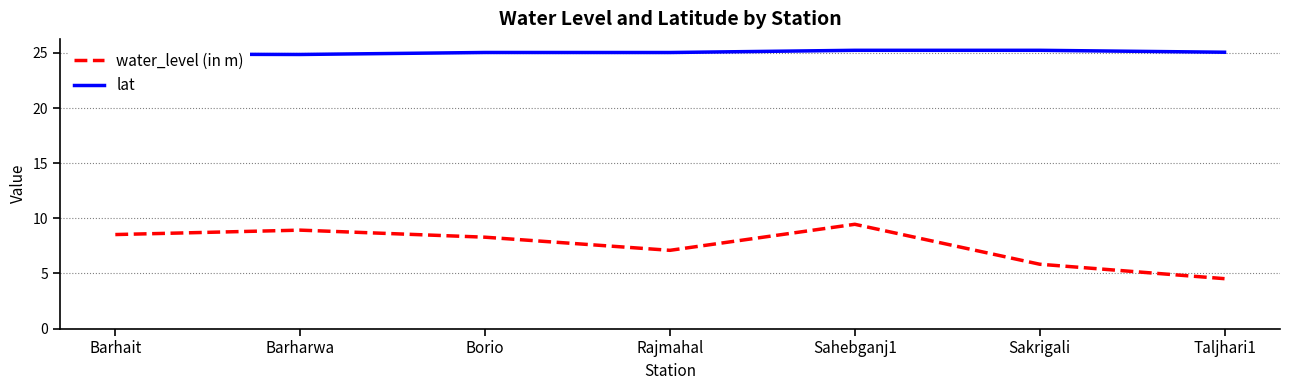

Read the water_level (in m) value at Rajmahal.

7.1